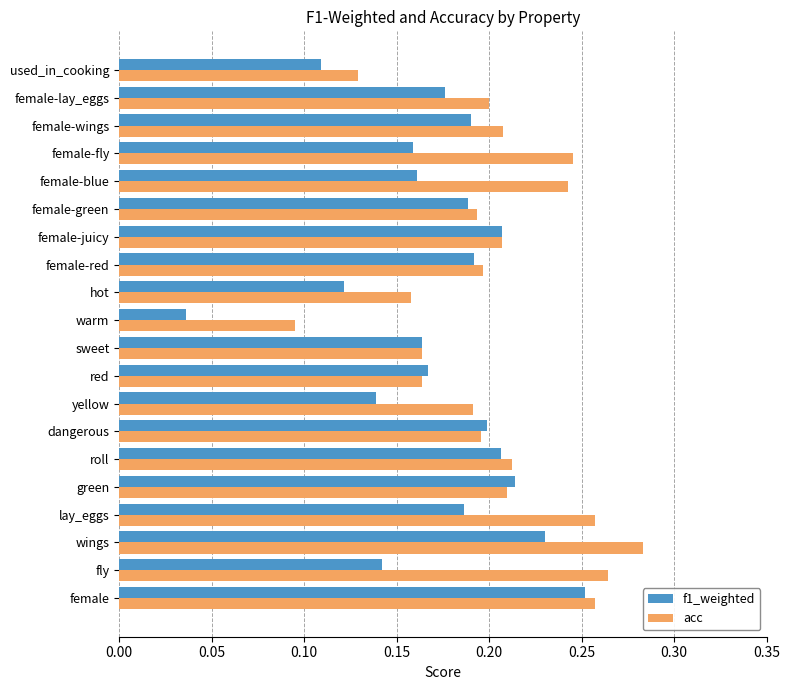

List the series in order of their peak value, highest first.

acc, f1_weighted